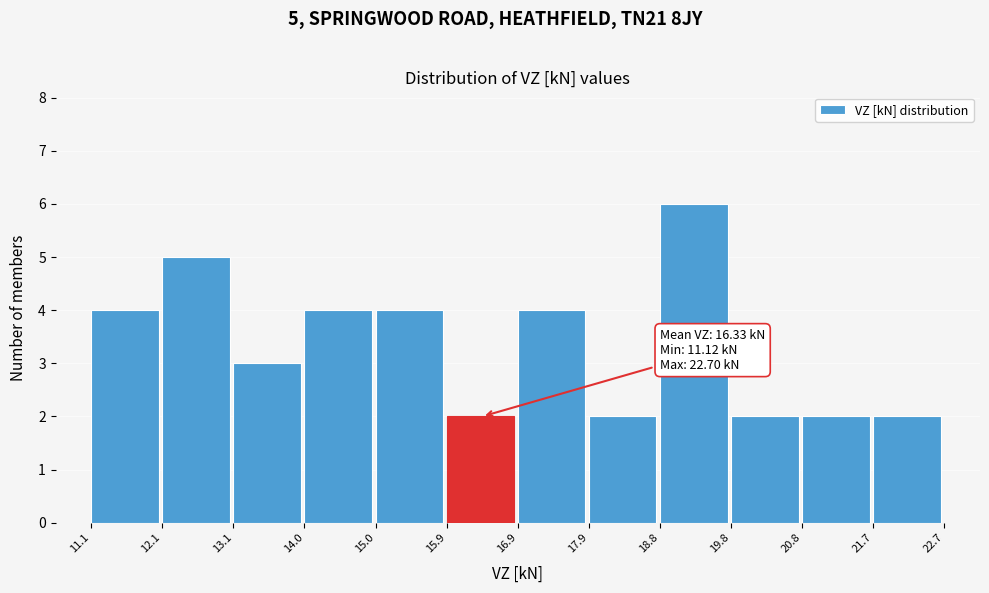

Which range on the x-axis has the tallest bar?

18.8 to 19.8